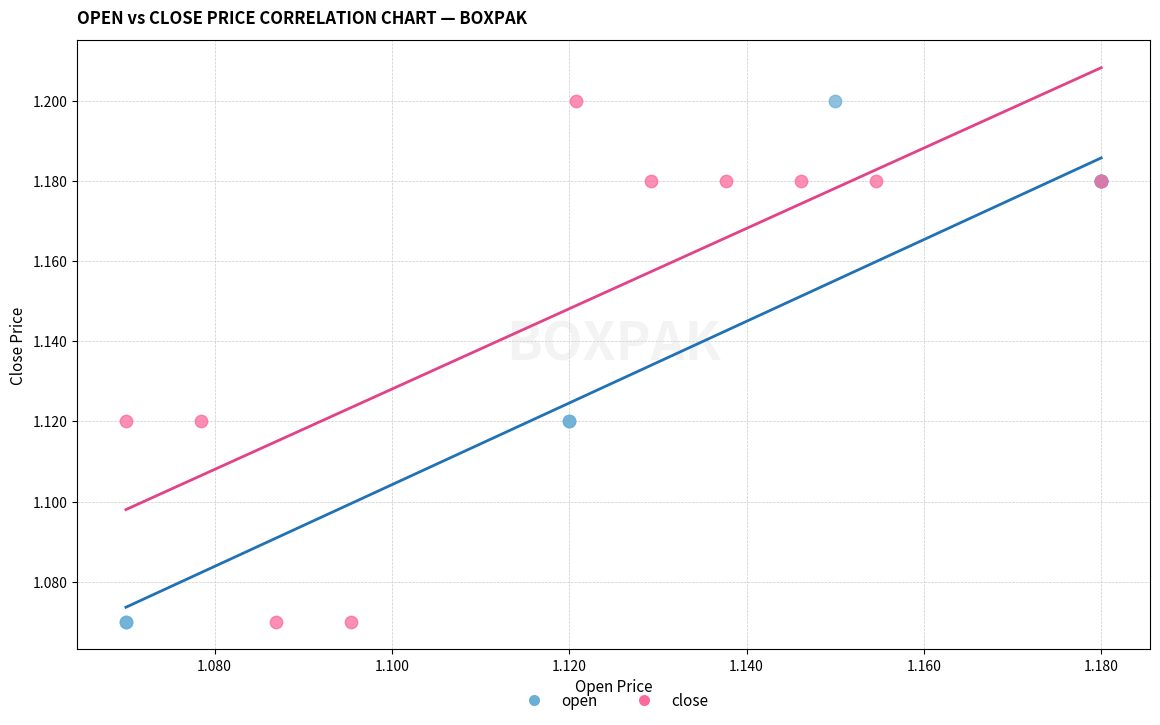

What are all the series names shown in the legend?

open, close